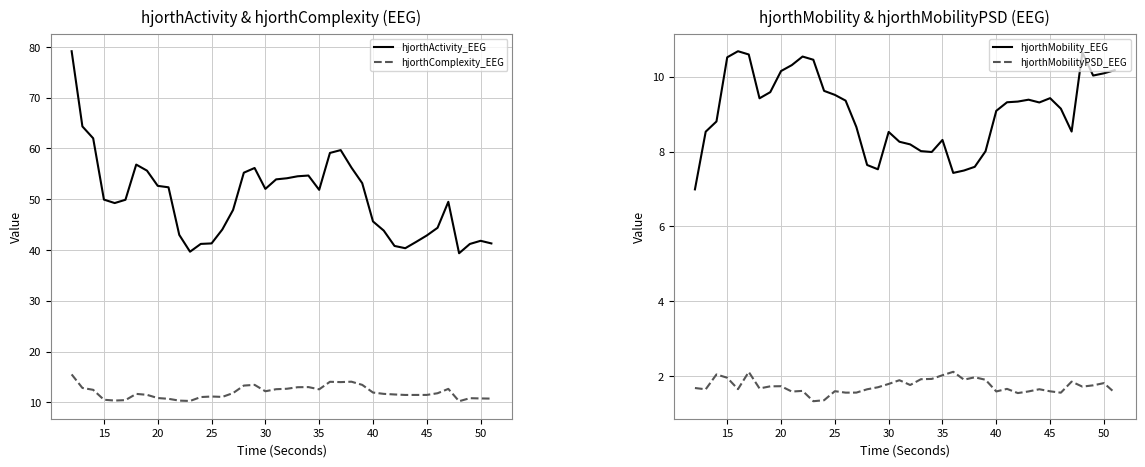

What is the average value of the hjorthComplexity_EEG series?

11.9